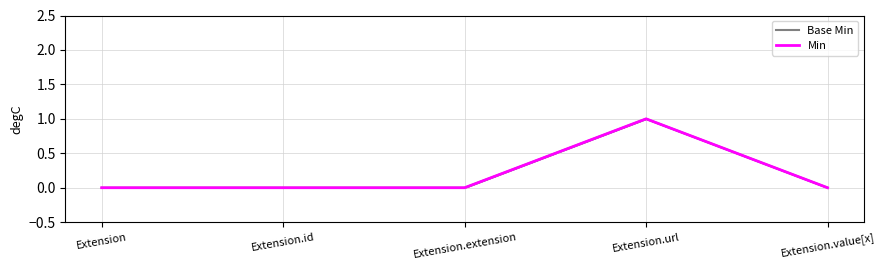

At how many categories does at least one series exceed 0?

1